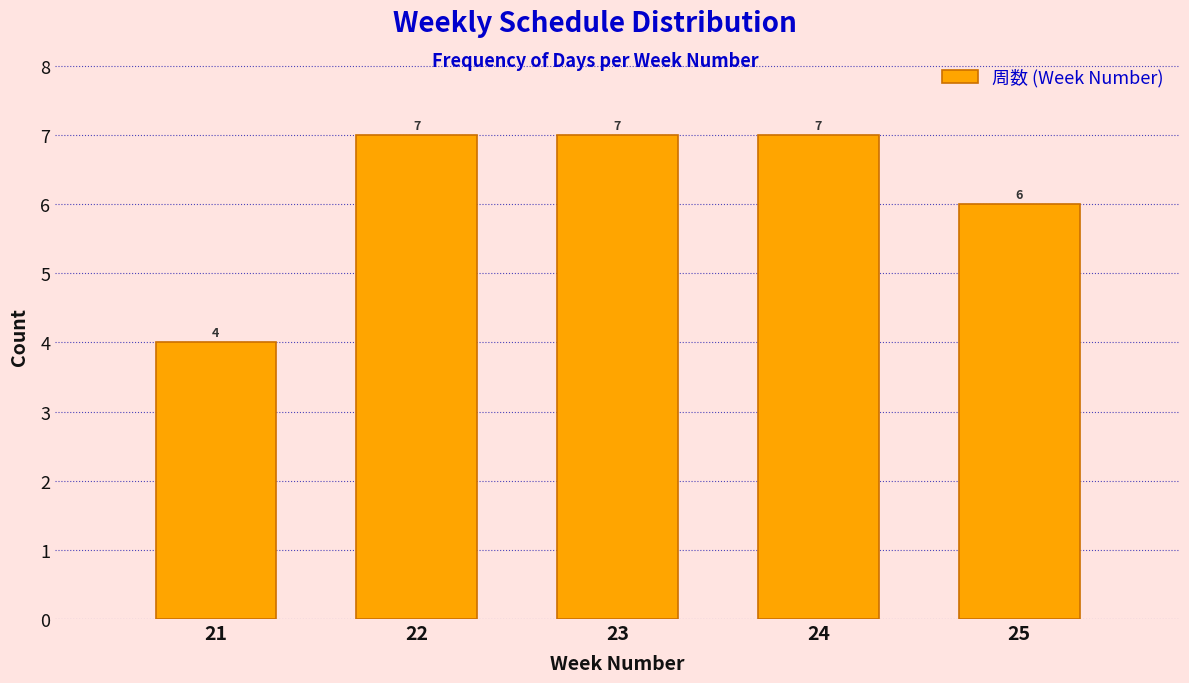

Reading right to left, transcribe all the data shown in this chart.

6	7	7	7	4